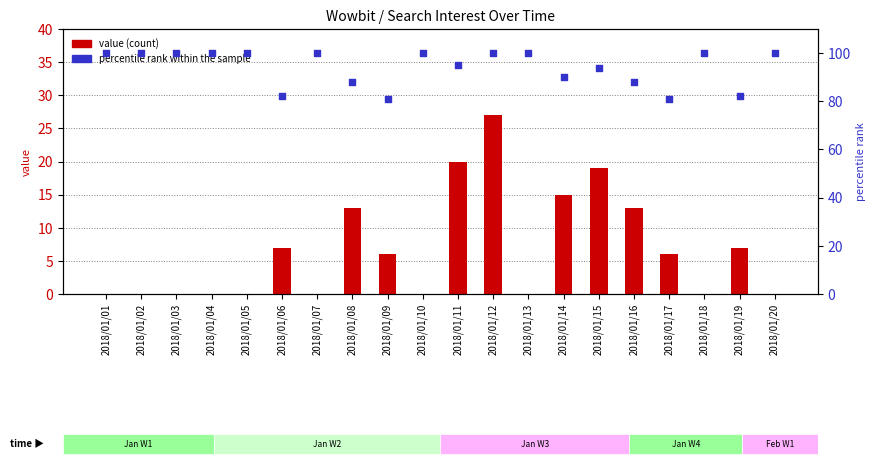

Which series contains the highest Y value?

percentile rank within the sample